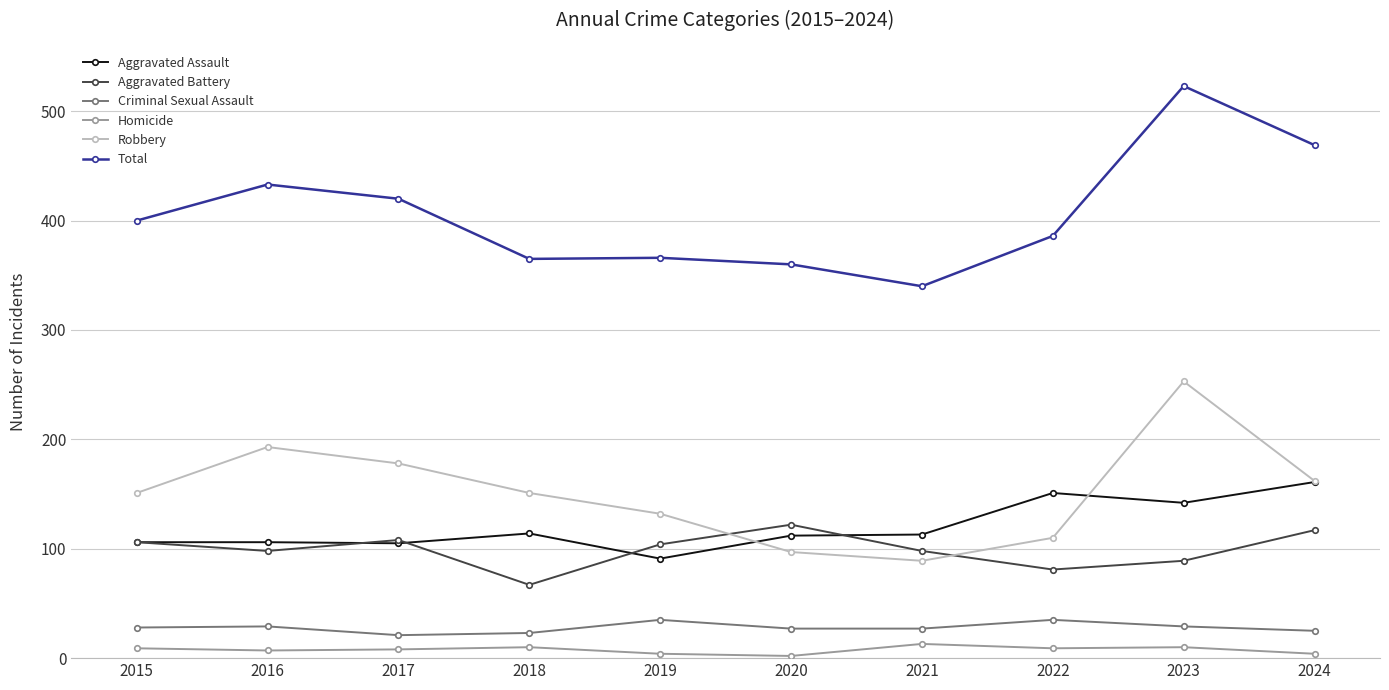

Which series has the largest range (max minus min)?

Total